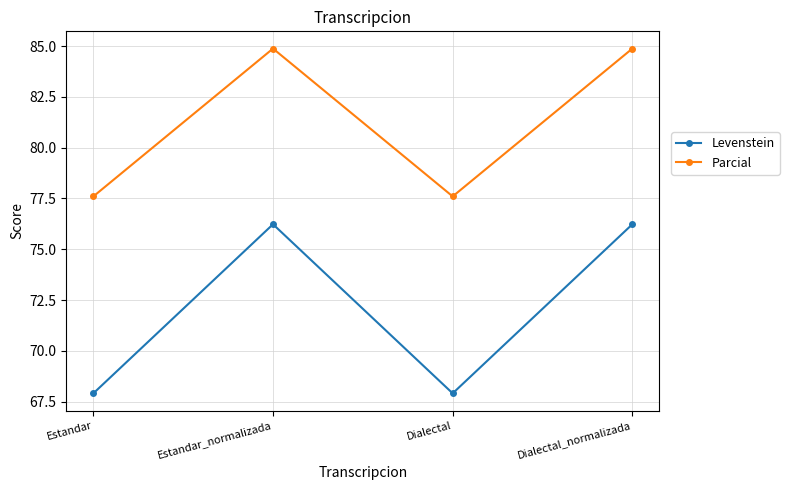

What is the sum of all Parcial values?

324.9